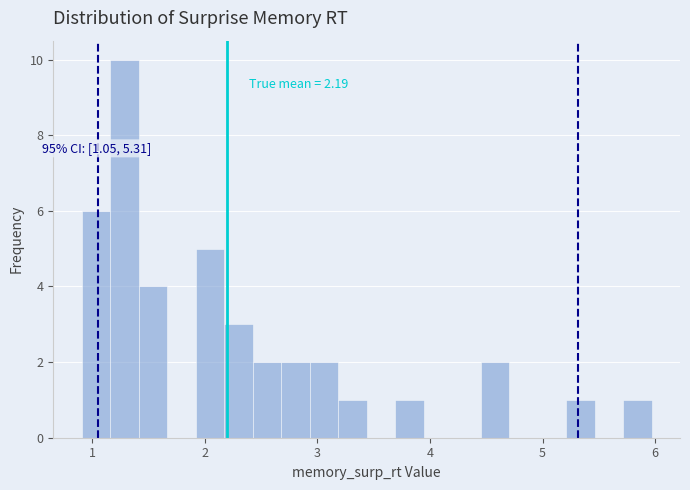

Around what value on the x-axis is the tallest bar? Give the approximate position of its centre, as read against the axis.

1.3